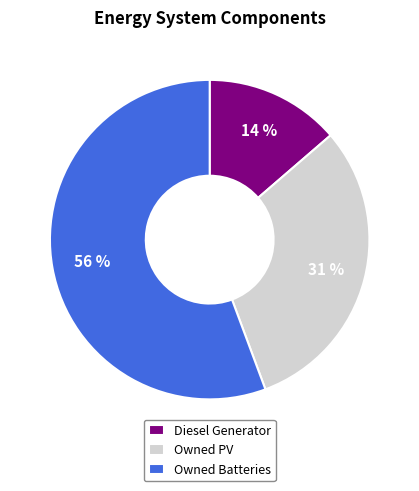

True or false: Diesel Generator accounts for 27% of the total.

False